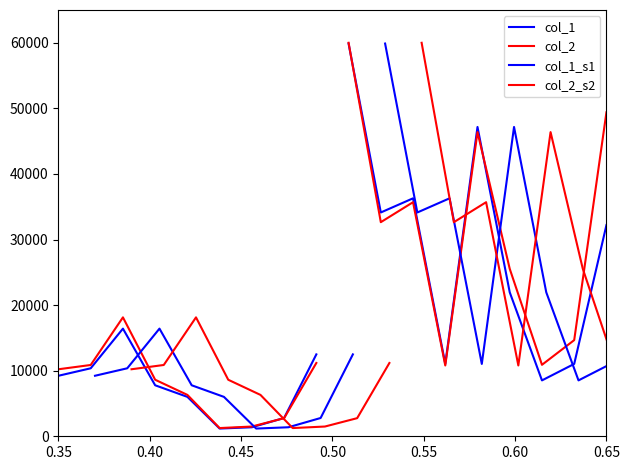

How many lines are shown in the chart?

4